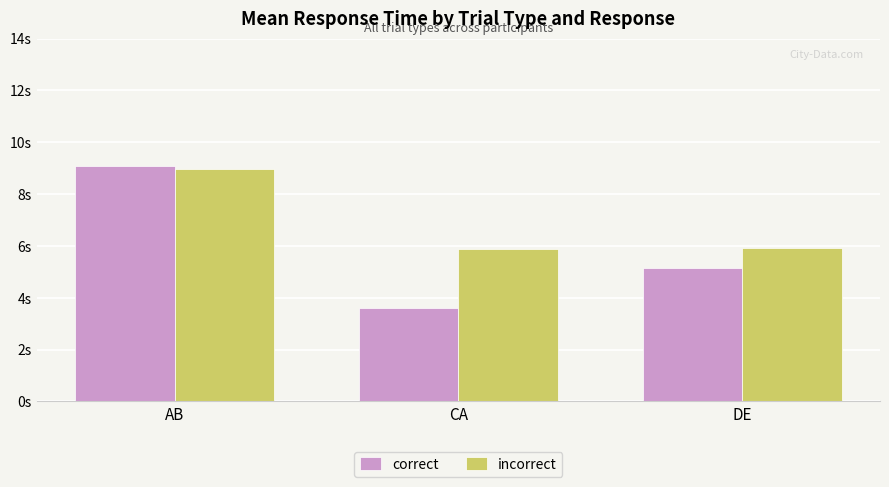

What are all the series names shown in the legend?

correct, incorrect